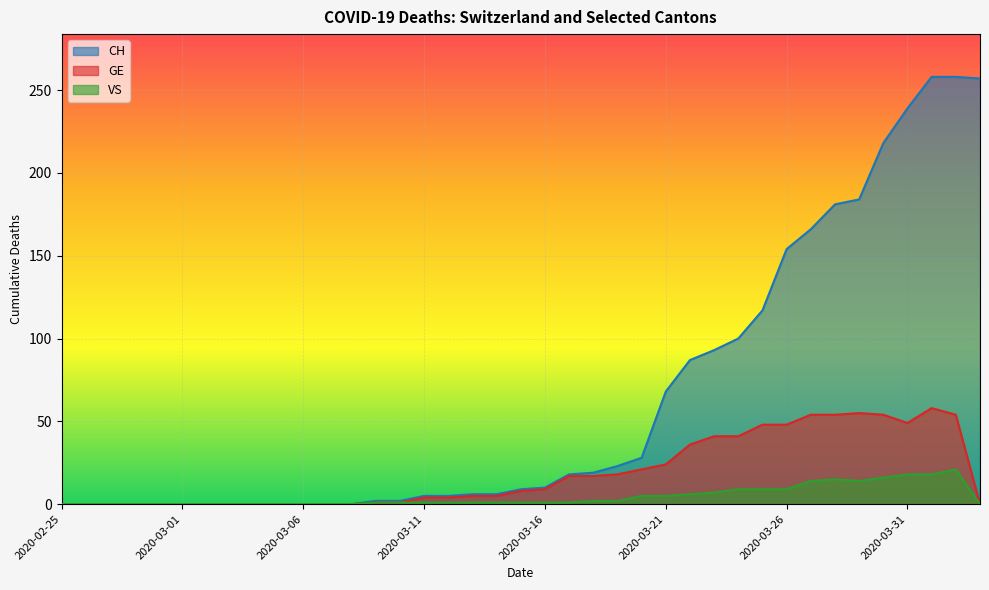

Count the number of data series in this chart.

3